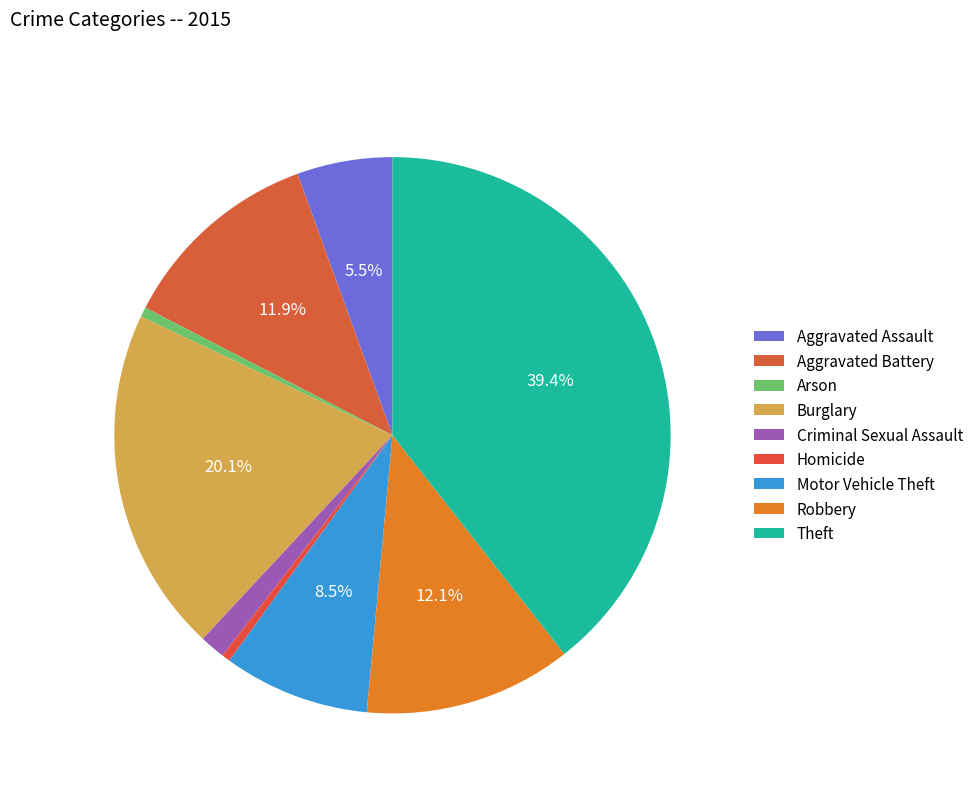

How many segments does this pie chart have?

9